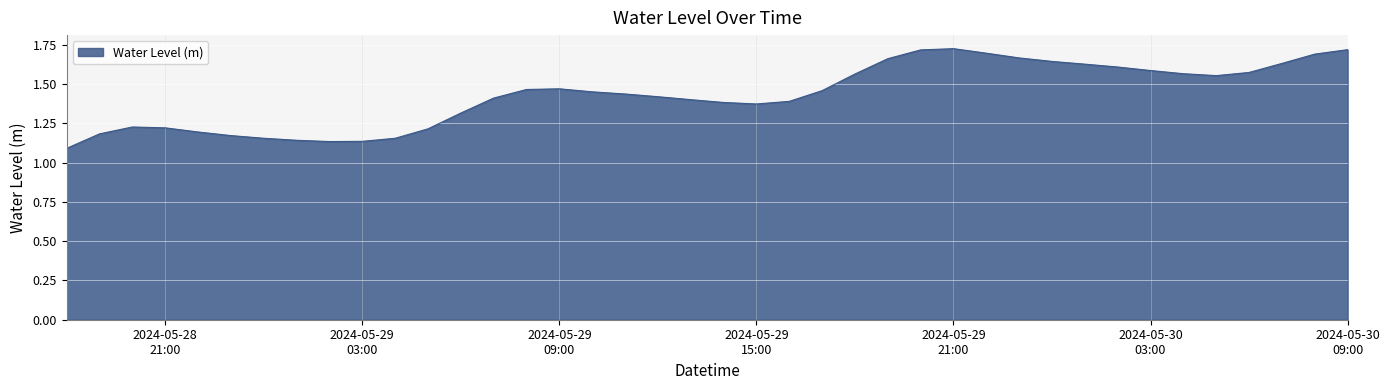

What is the difference between the maximum and minimum values?

0.6